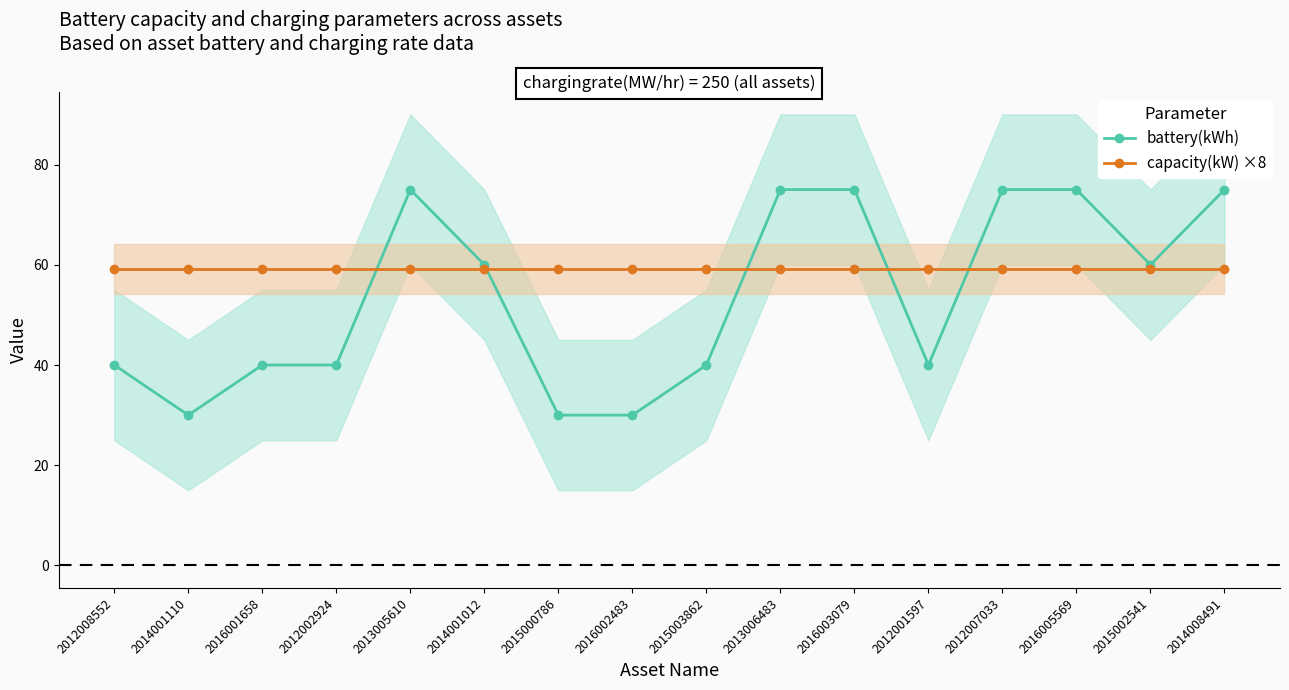

Does the chart have visible grid lines?

No